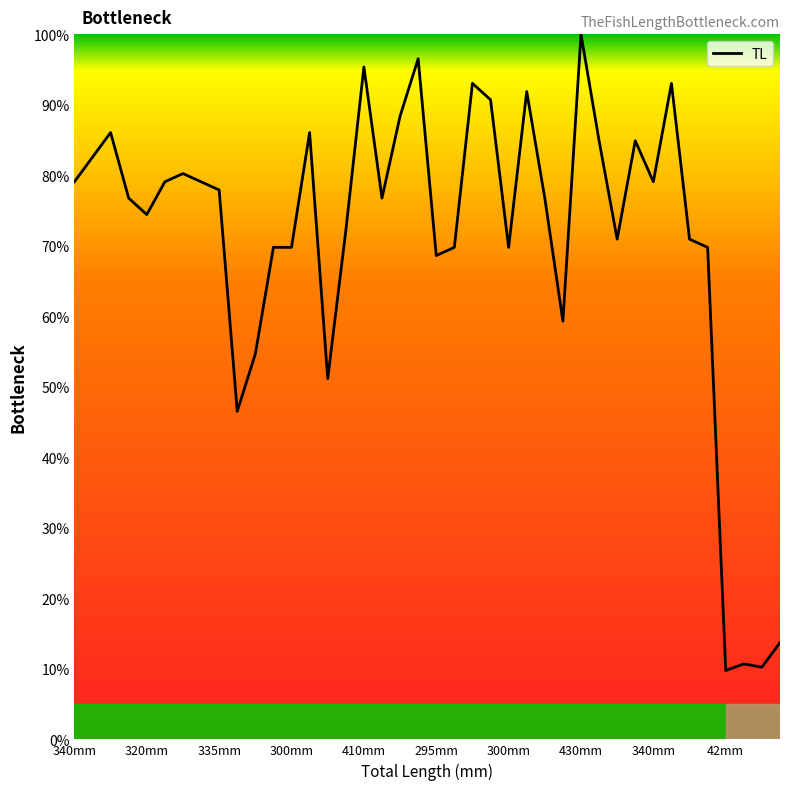

What is the minimum value shown in the chart?

9.8